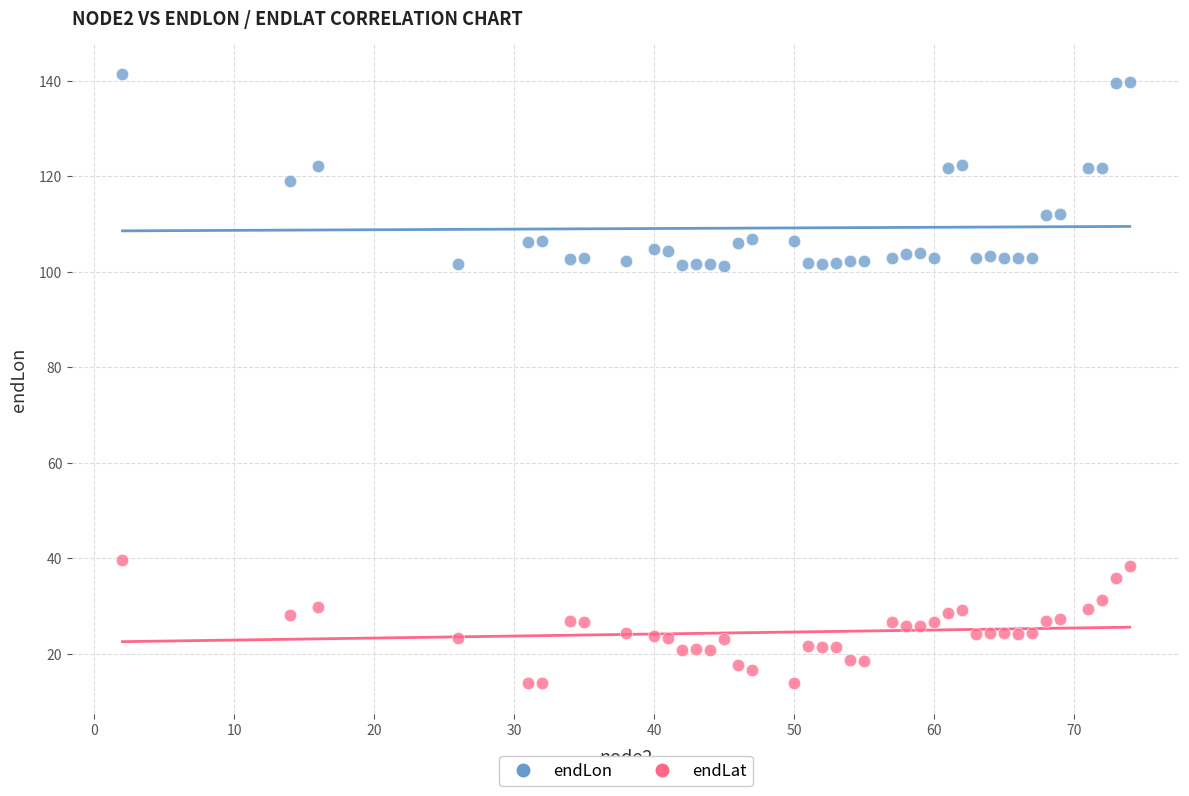

Which series contains the highest Y value?

endLon